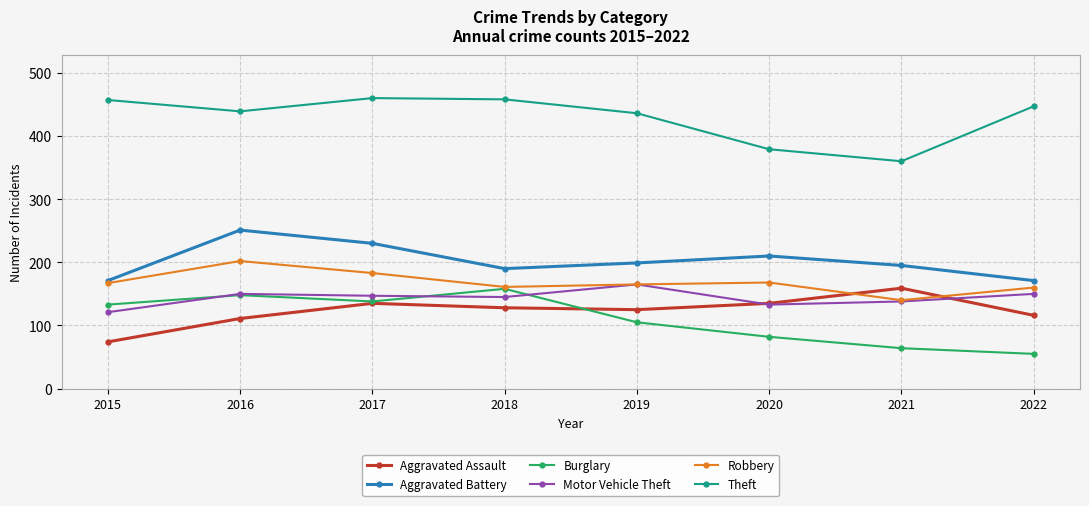

Which series has the largest total across all categories?

Theft